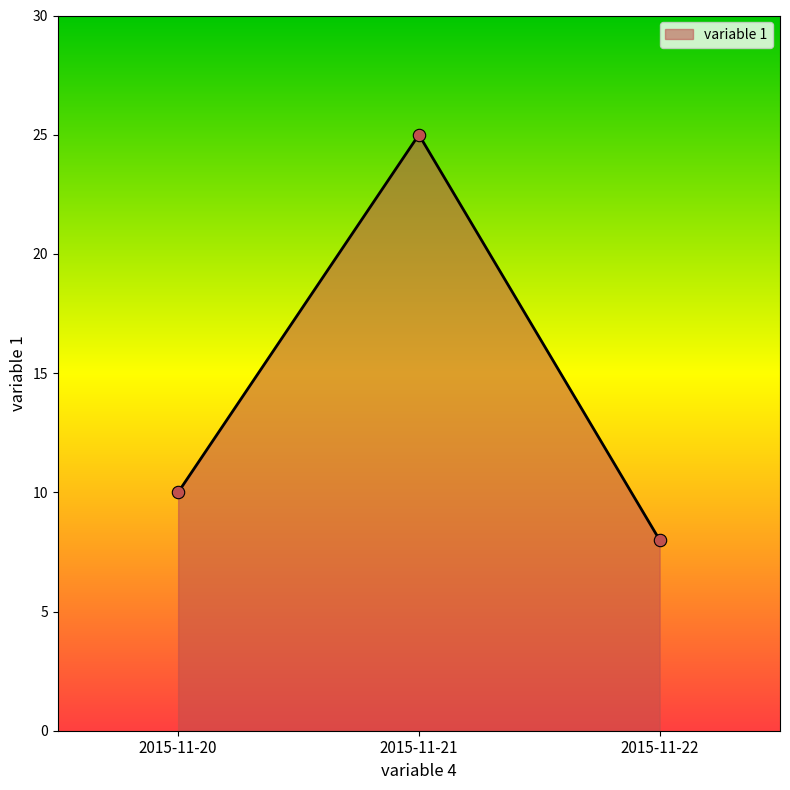

Approximately how many times larger is the value at 2015-11-21 compared to 2015-11-22?

3.1